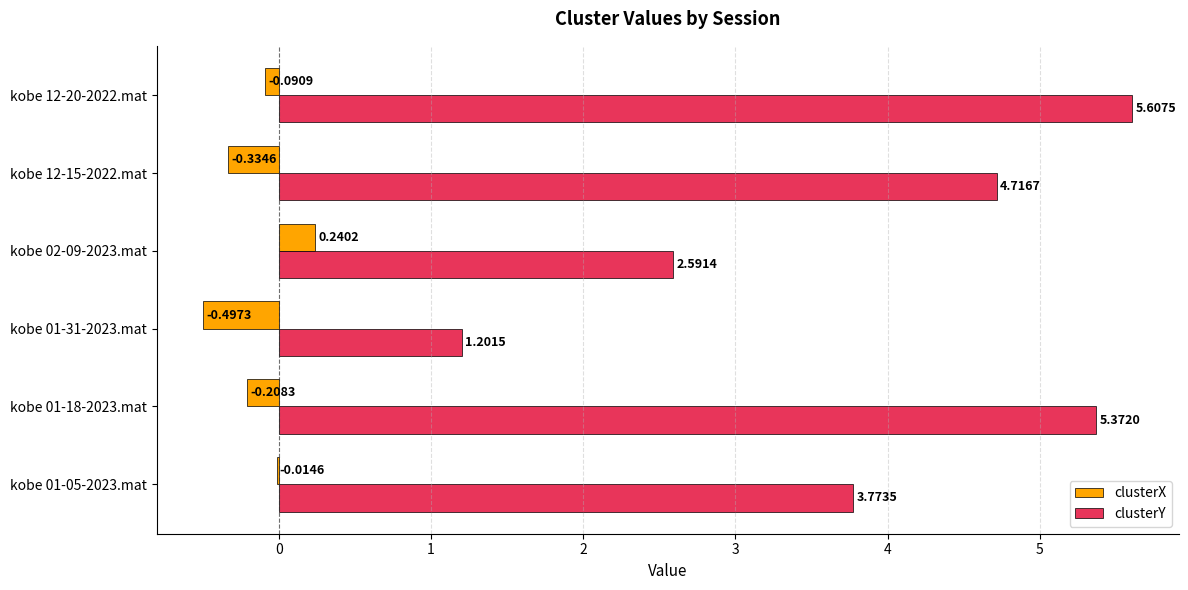

What is the sum of all clusterX values?

-0.9